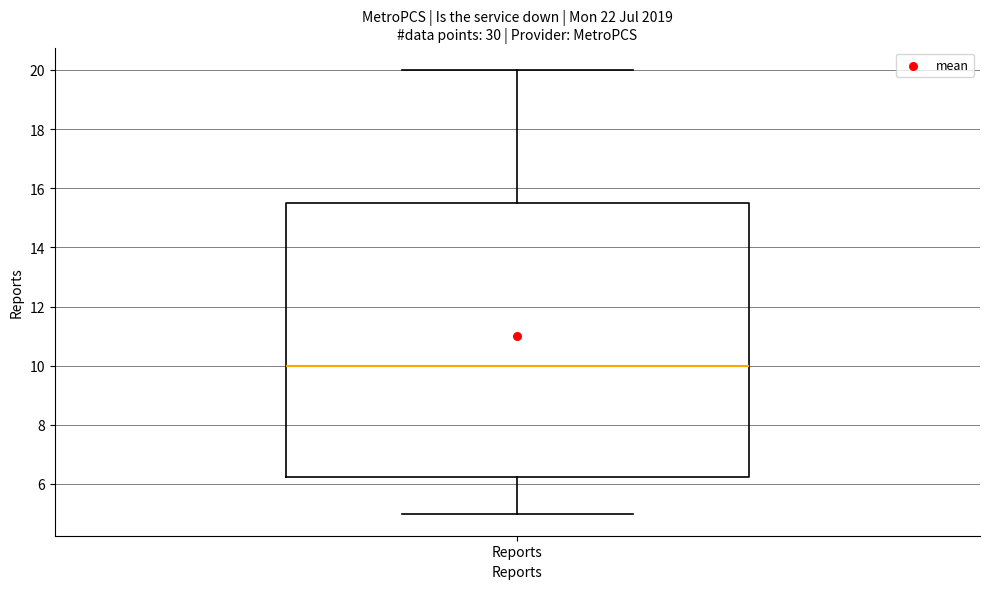

Where does the upper whisker of the box for Reports end on the y-axis? The values are not printed on the chart, so give them approximately, as read against the axis.

20.0